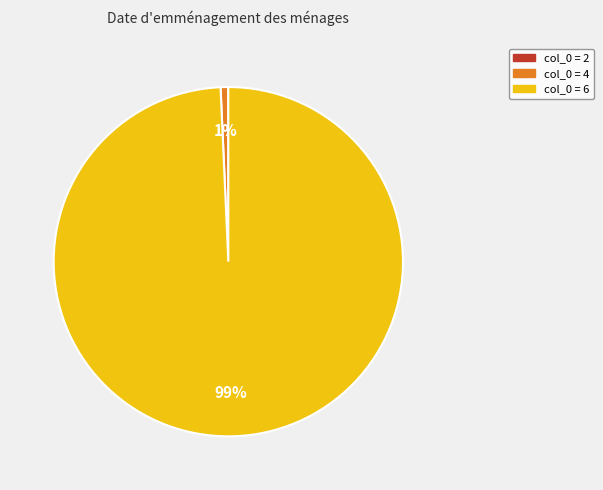

To the nearest percent, what is the difference between the largest and smallest slice percentages?

99%